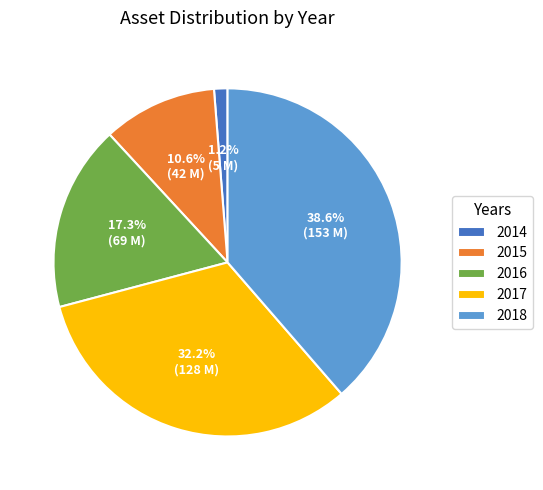

Rank the categories by value from highest to lowest.

2018, 2017, 2016, 2015, 2014